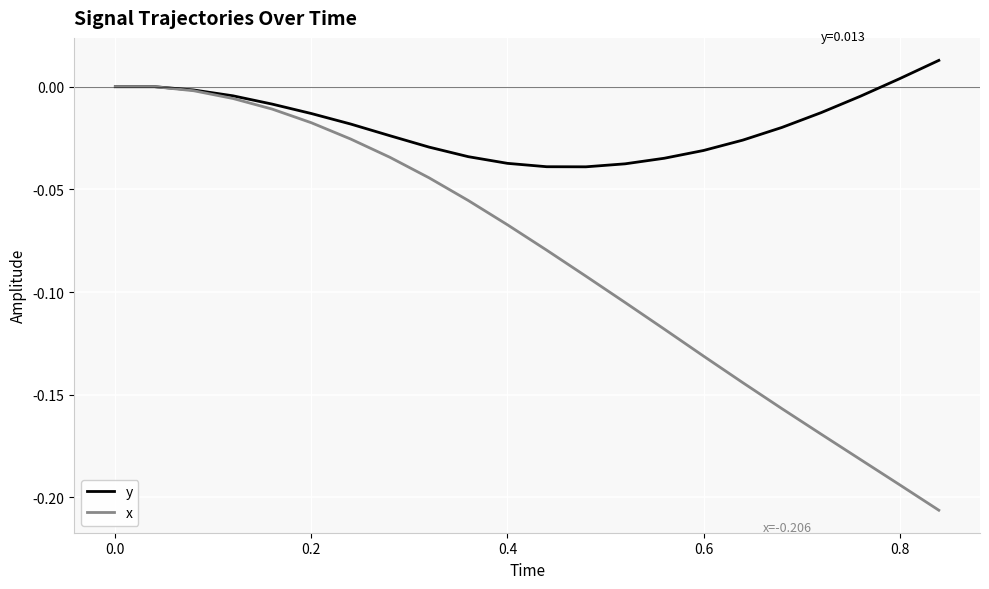

Which series has the widest spread of values?

x